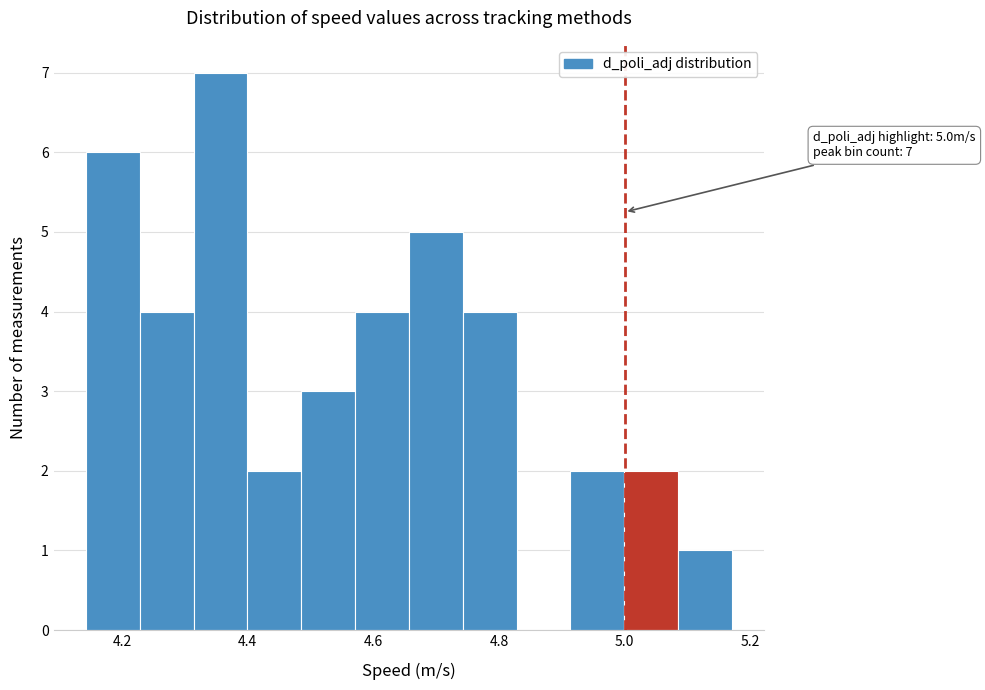

Over which range of the x-axis is the bar tallest?

4.32 to 4.40